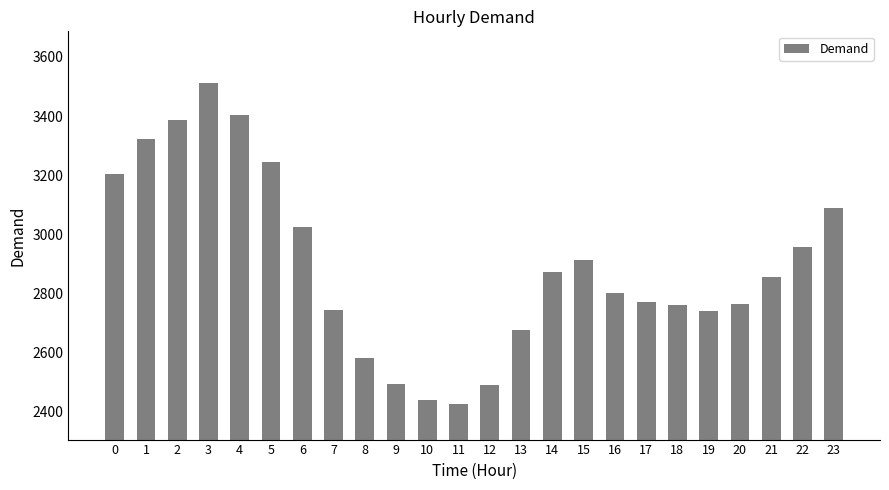

How many data points are less than 2856?

12